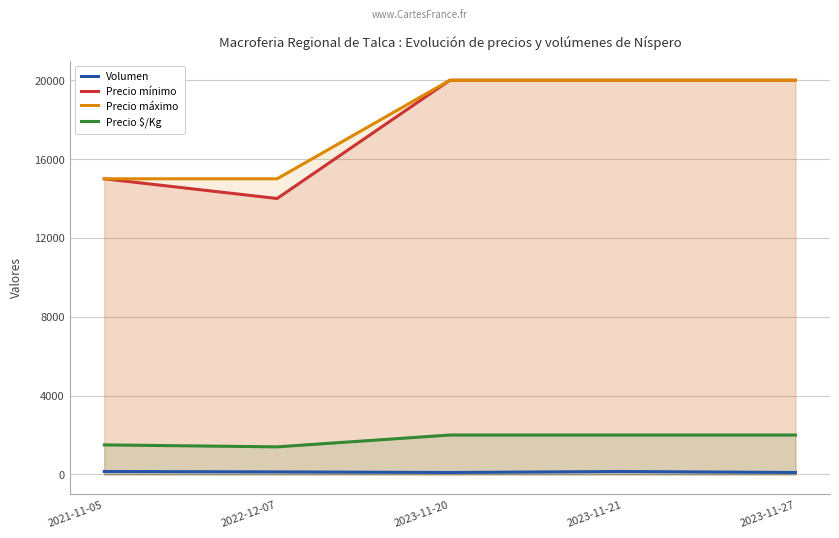

List the series in order of their peak value, lowest first.

Volumen, Precio $/Kg, Precio mínimo, Precio máximo